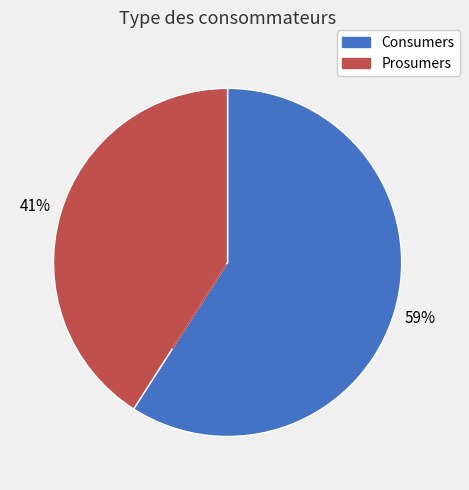

Count the number of slices in the pie.

2